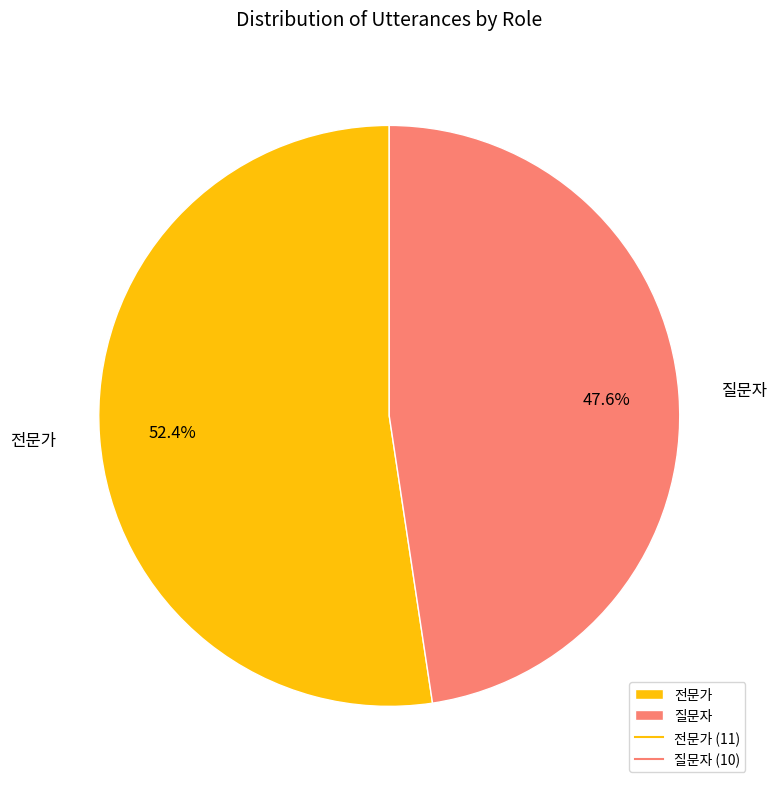

Rank the categories by value from highest to lowest.

전문가, 질문자